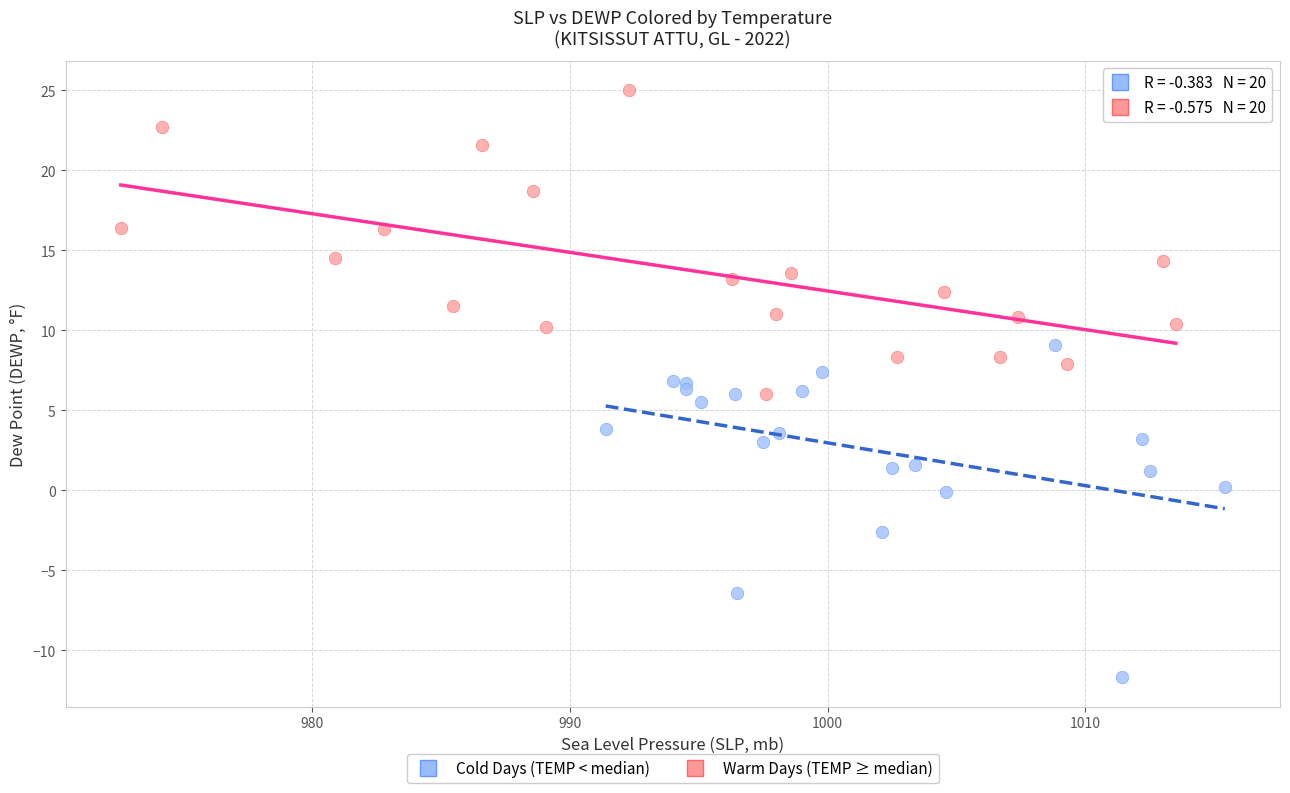

What are all the series names shown in the legend?

Cold Days (TEMP < median), Warm Days (TEMP ≥ median)